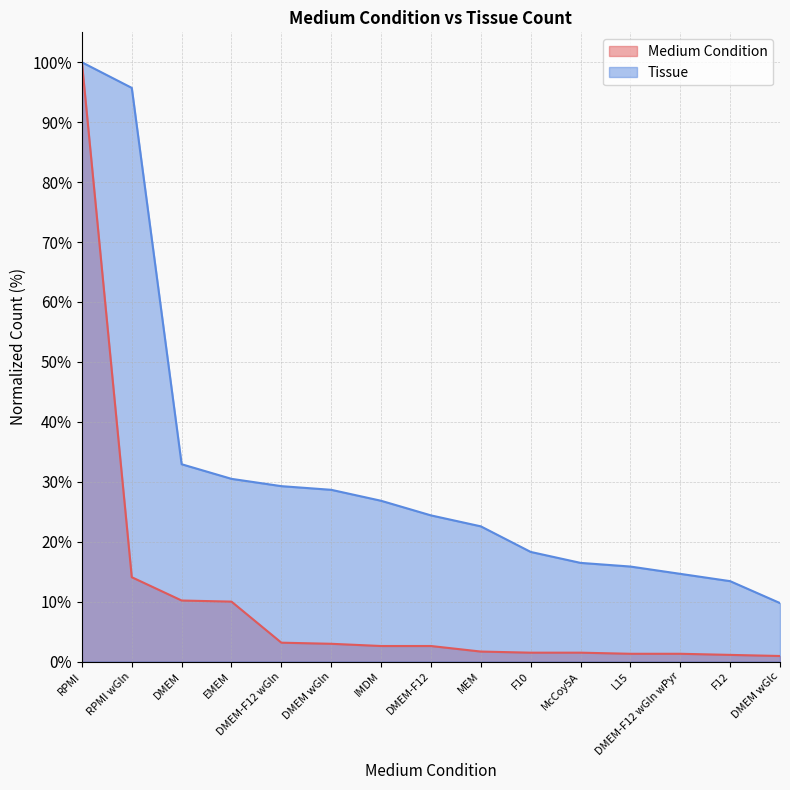

What is the label of the 8th point from the right?

DMEM-F12